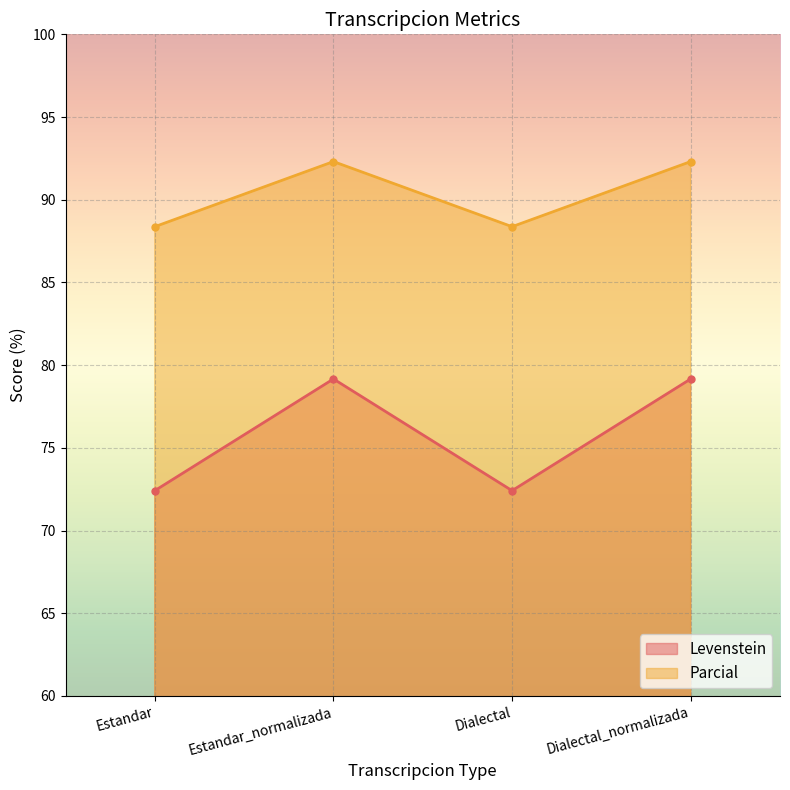

What is the spread (max minus min) of values at Dialectal?

16.0